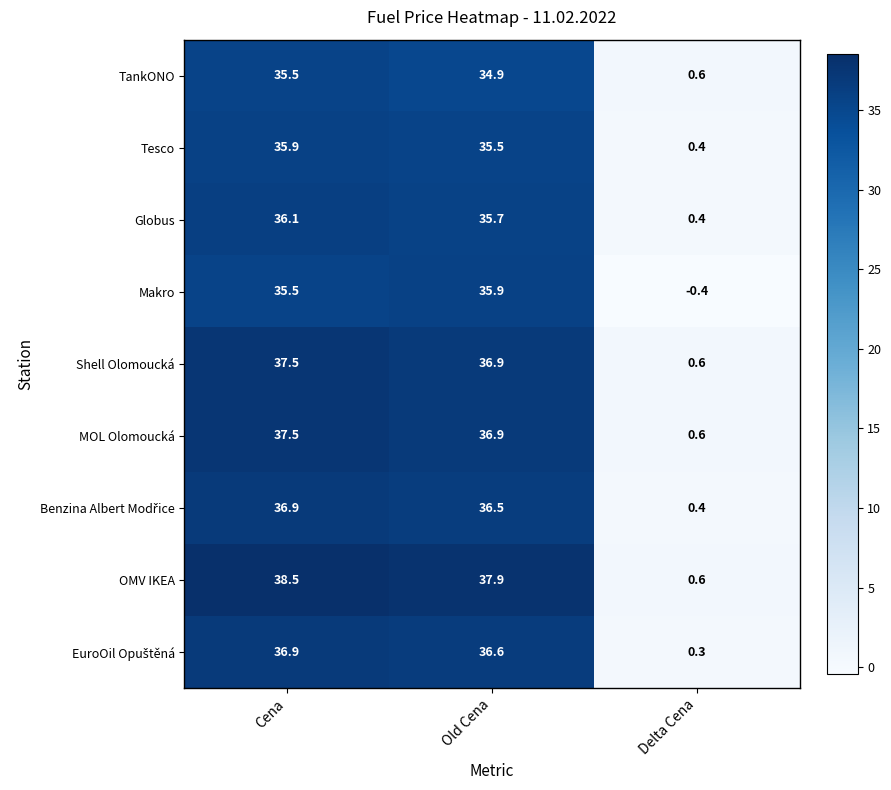

Which series has the widest spread of values?

OMV IKEA